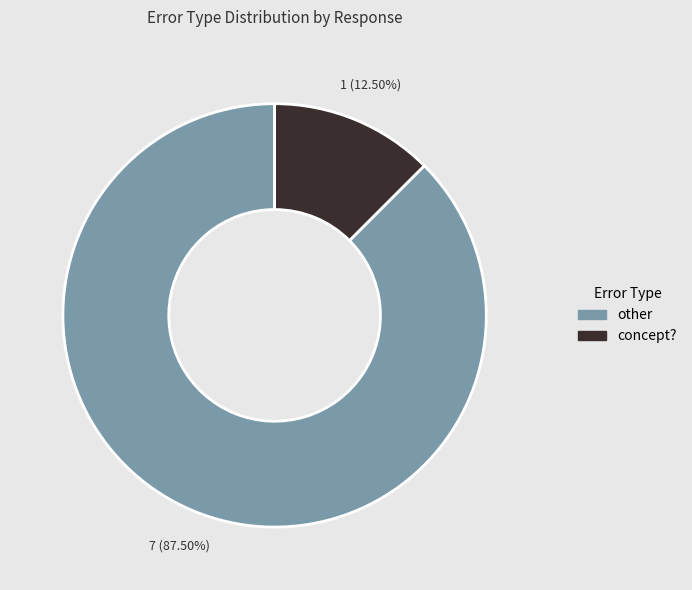

Which slice represents more than half of the pie?

other